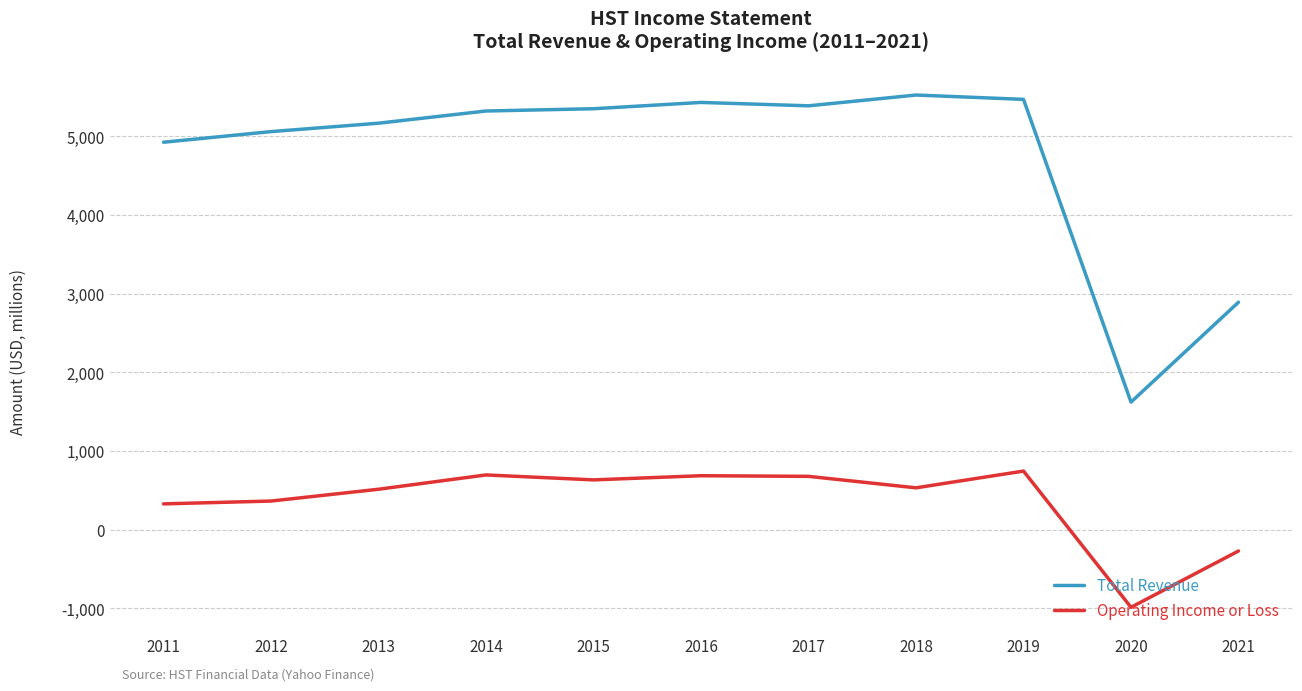

Reading right to left, extract all data points from this chart.

Total Revenue: 2890000	1620000	5469000	5524000	5387000	5430000	5350000	5321000	5166000	5059000	4924000
Operating Income or Loss: -273000	-989000	743000	530000	676000	684000	631000	694000	512000	362000	326000